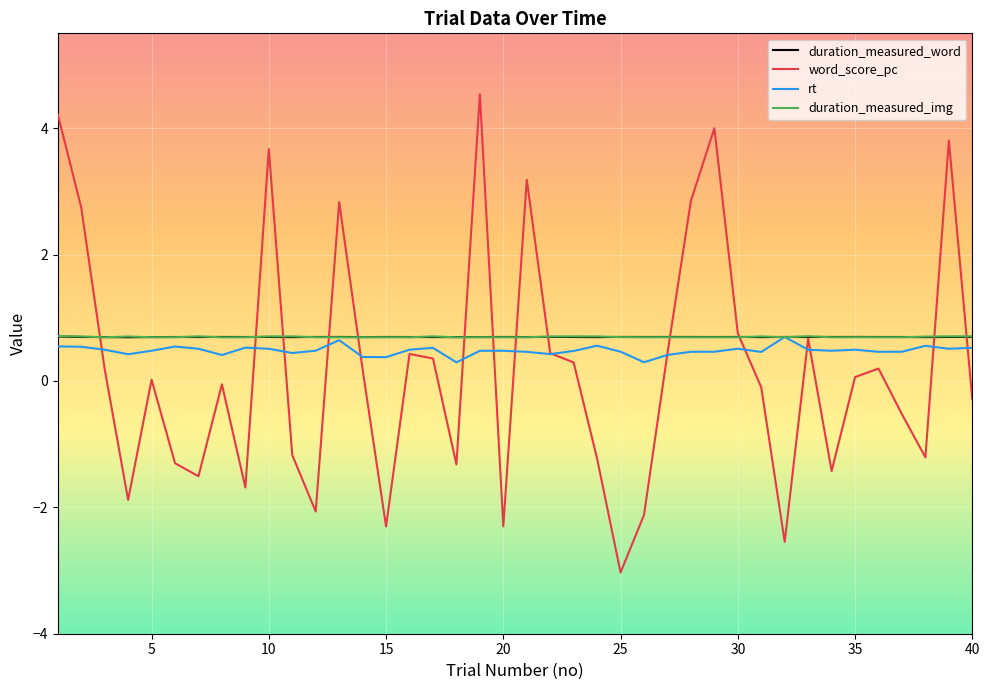

What is the lowest value of the duration_measured_img series?

0.7